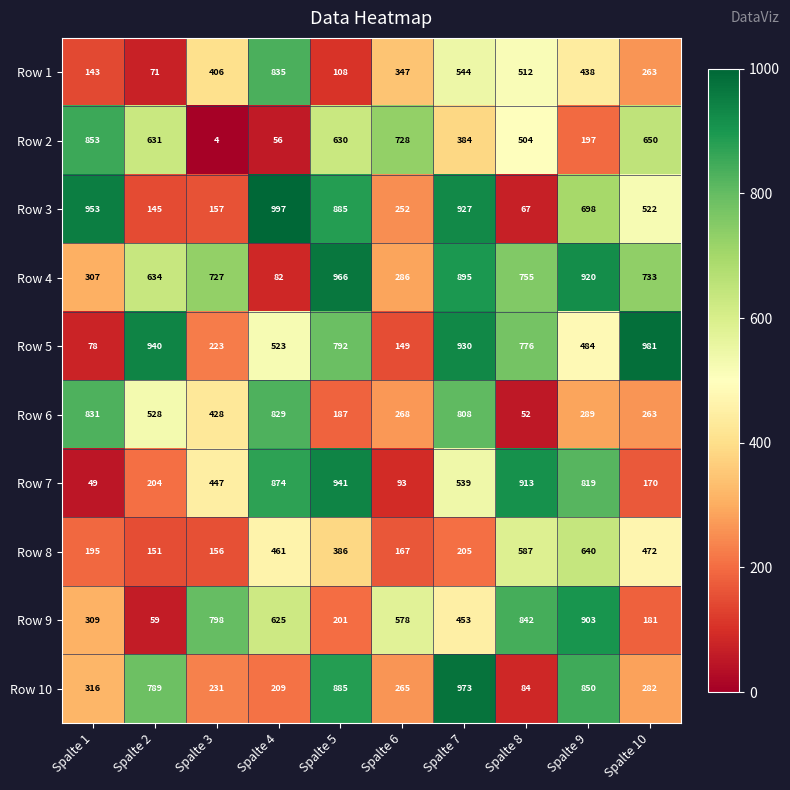

At how many categories does at least one series exceed 128?

10